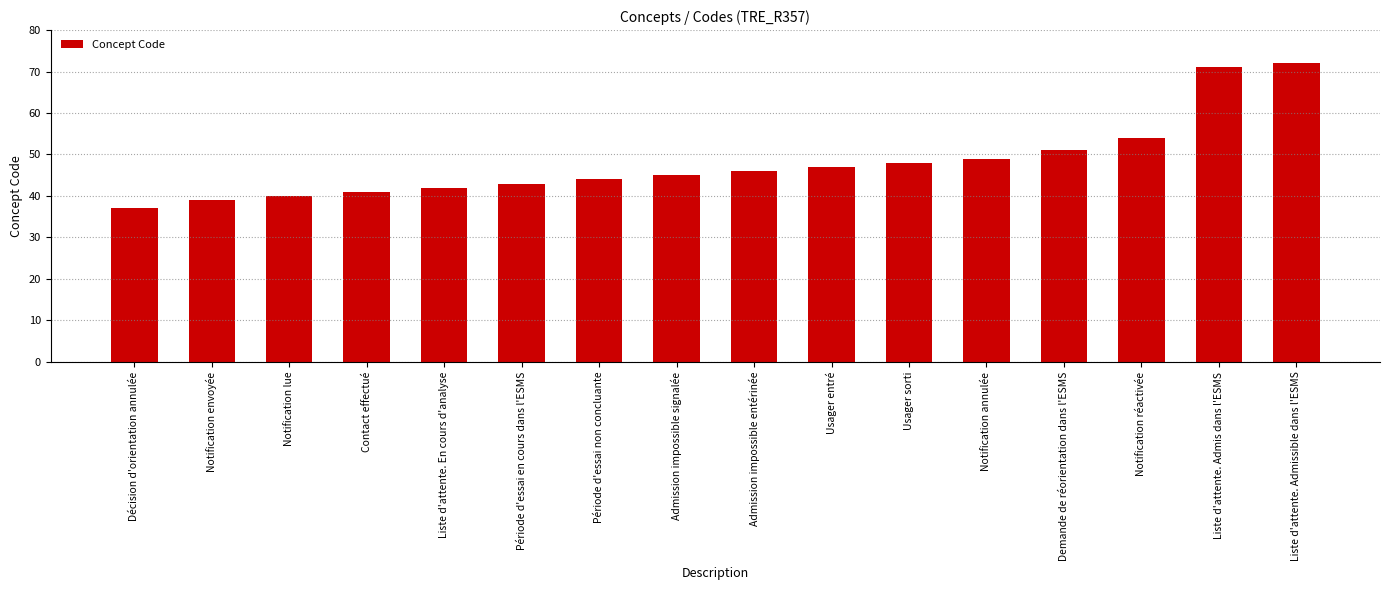

What is the sum of the values at Demande de réorientation dans l'ESMS and Décision d'orientation annulée?

88